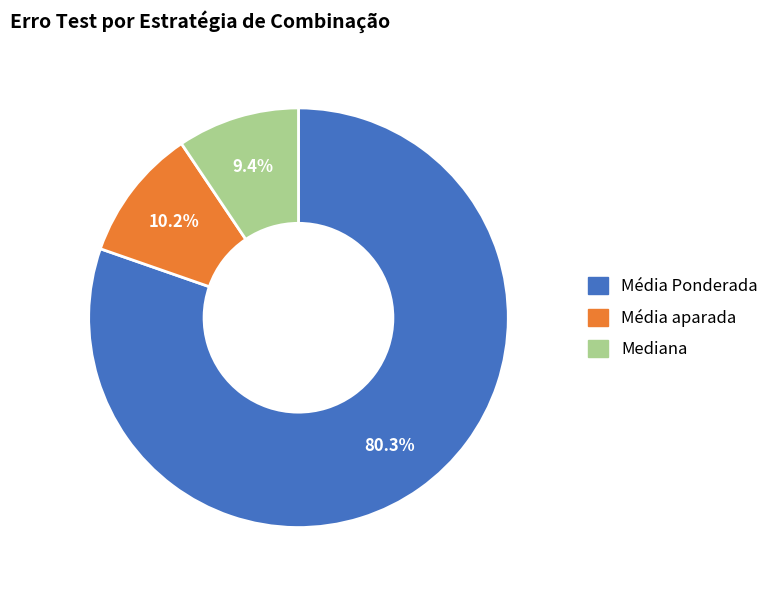

Is there a majority slice in this chart?

Yes